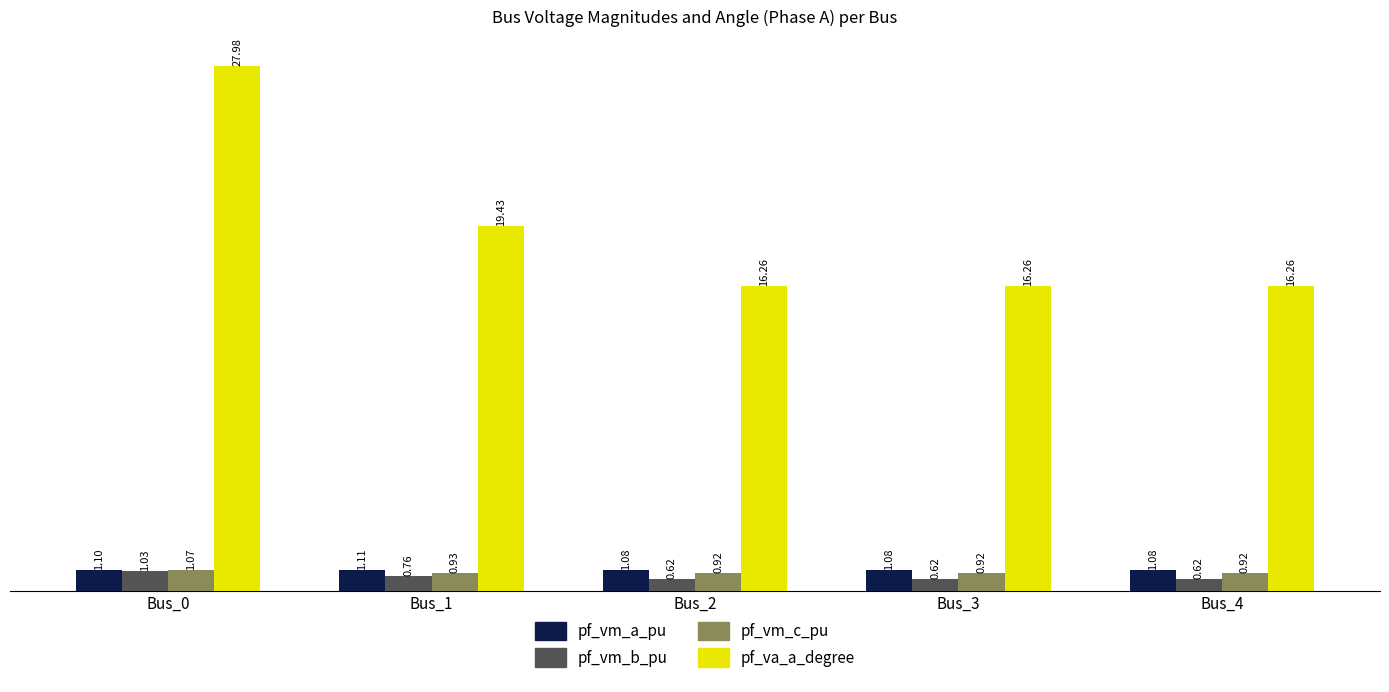

What is the average value of the pf_vm_b_pu series?

0.7